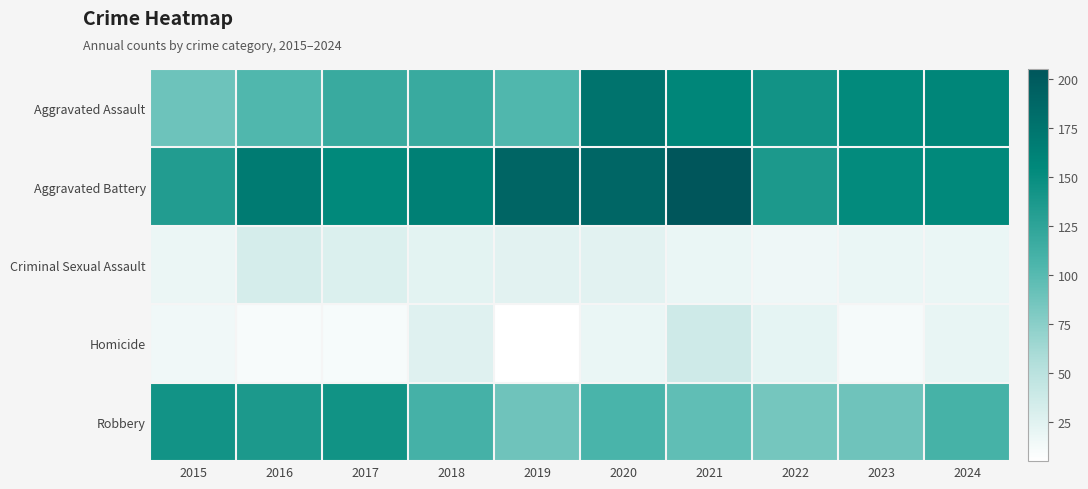

Which label corresponds to the largest value in the chart?

2021